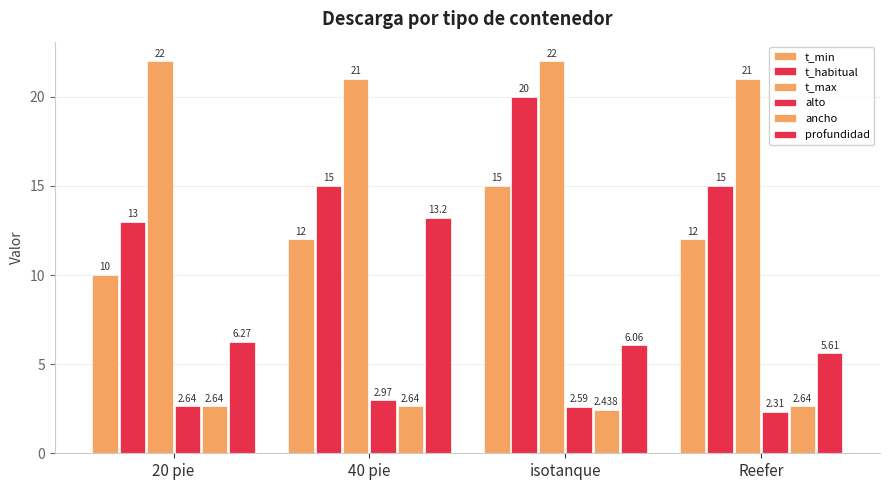

At which category is the sum across all series the highest?

isotanque